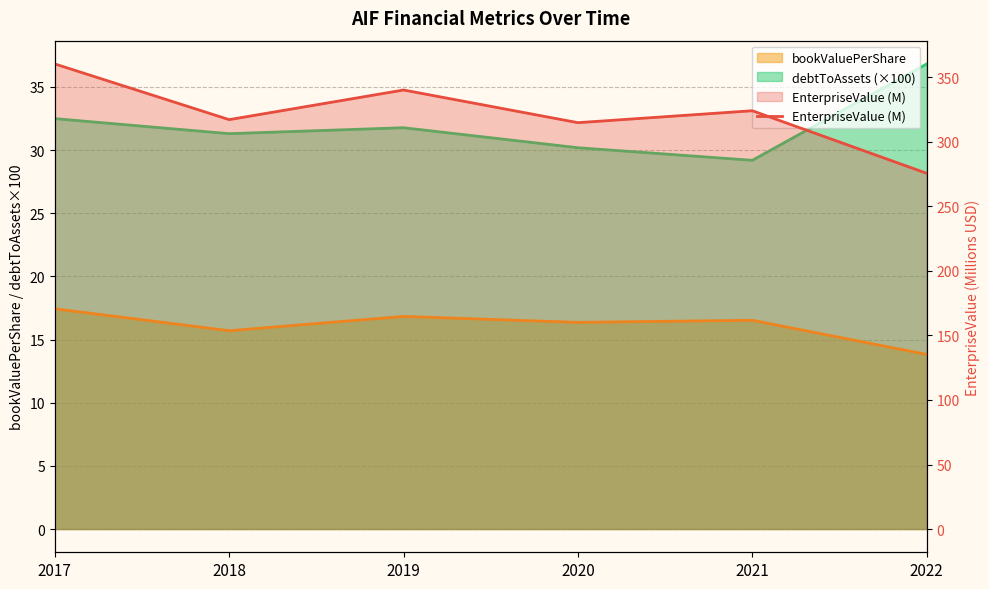

Reading left to right, what are all the values shown in this chart?

360.4	317.3	340.2	314.9	324.2	275.7